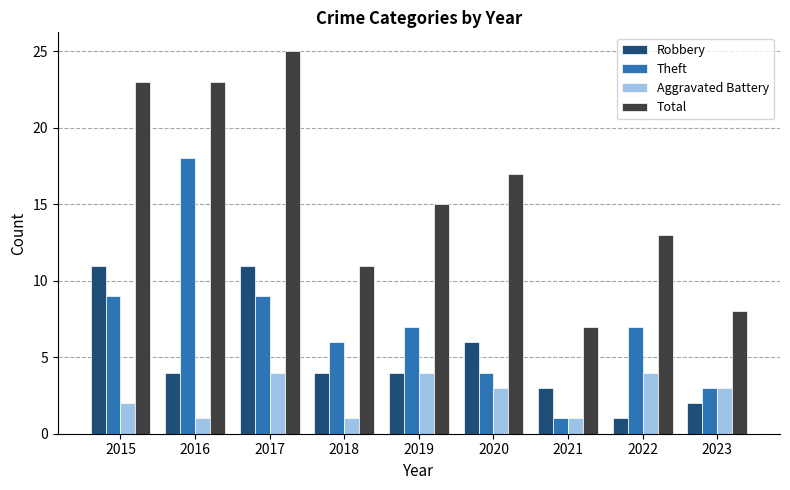

List the series in order of their overall mean, highest first.

Total, Theft, Robbery, Aggravated Battery